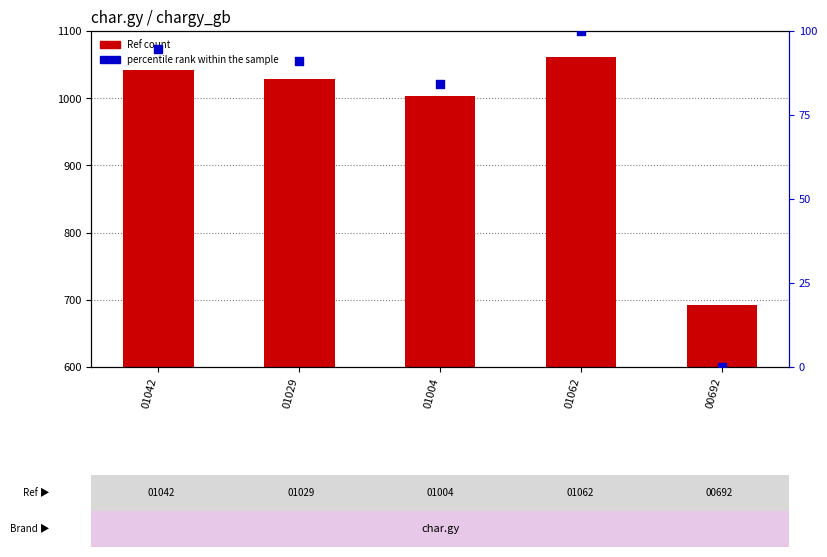

At which category is the sum across all series the highest?

01062